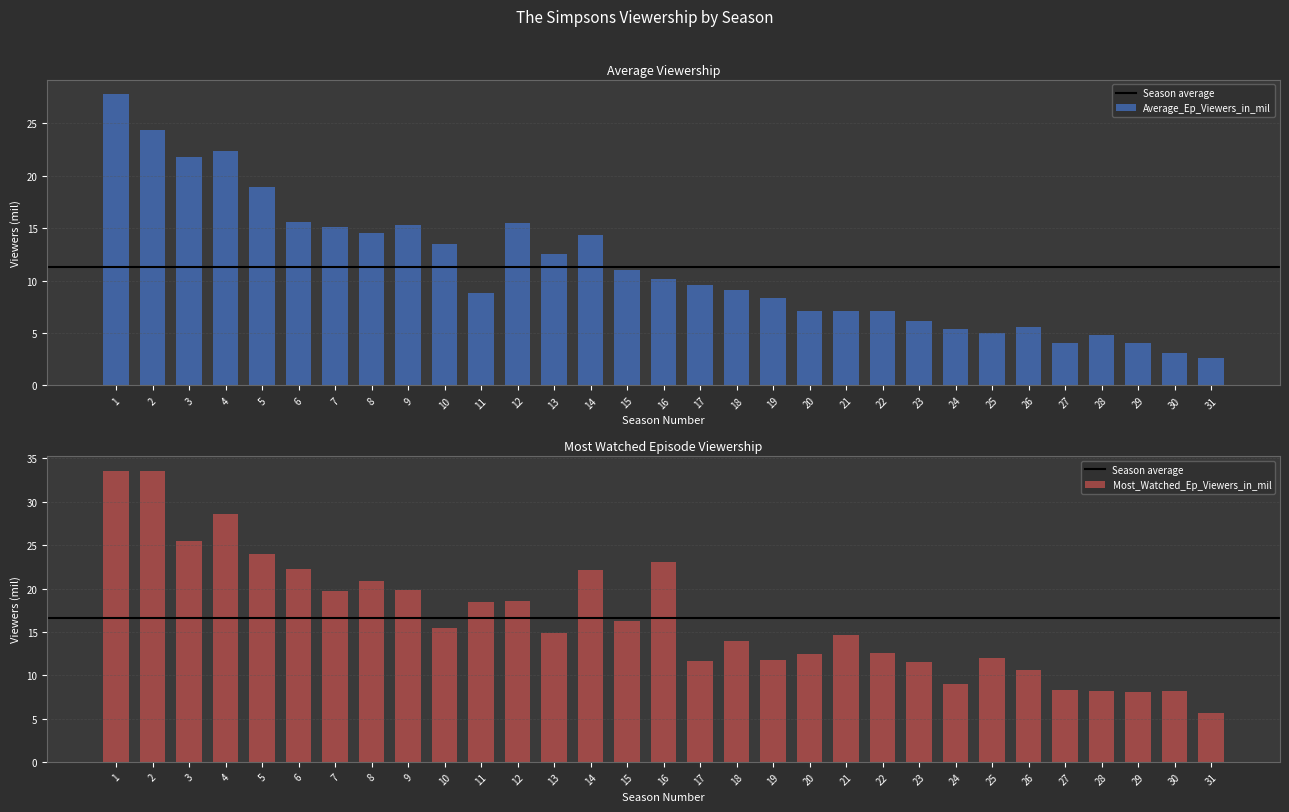

What are all the series names shown in the legend?

Average_Ep_Viewers_in_mil, Most_Watched_Ep_Viewers_in_mil